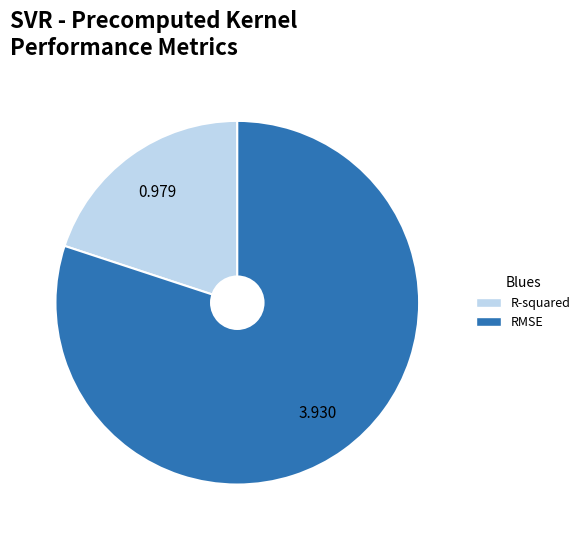

Which slice is the largest?

RMSE